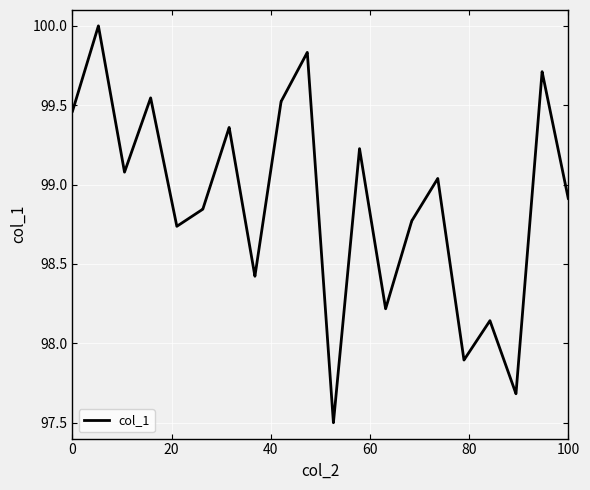

What is the maximum value shown in the chart?

100.0